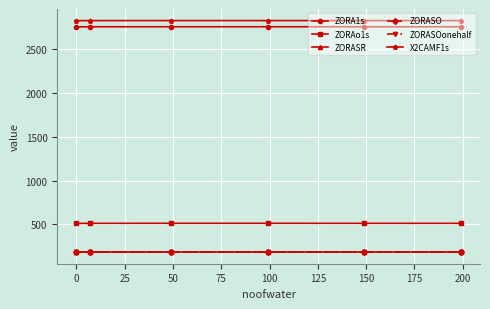

What is the value of the X2CAMF1s point at the 2nd from the left?

2825.6